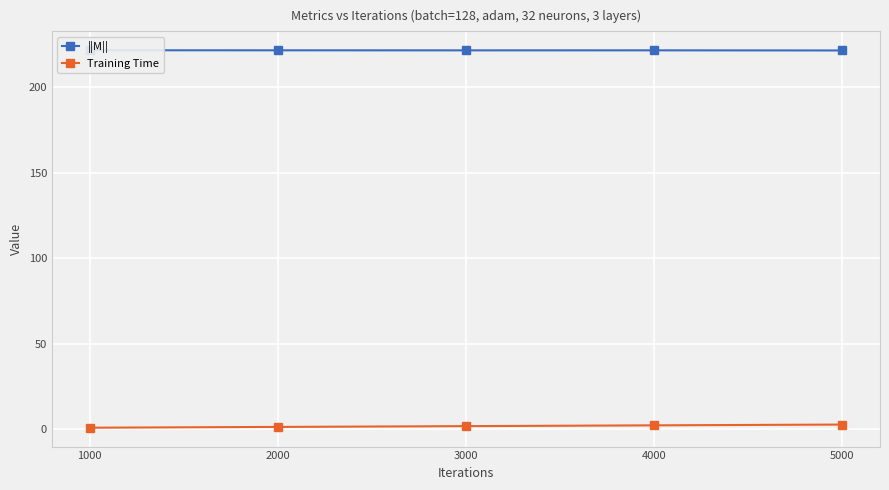

What is the spread (max minus min) of values at 1000?

220.8